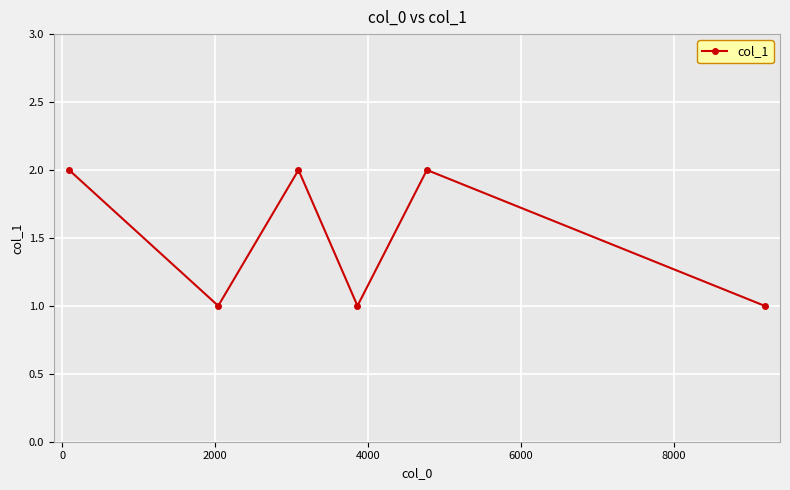

What is the sum of all values?

9